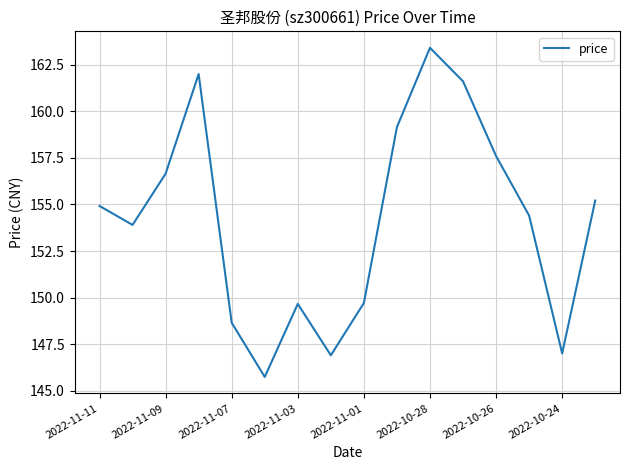

What is the minimum value shown in the chart?

145.7